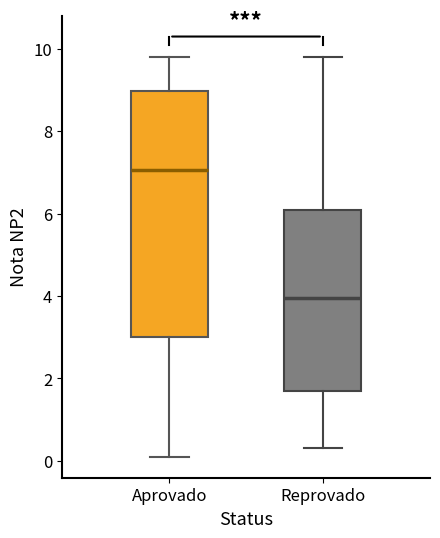

Comparing the boxes themselves (not the whiskers), which one is the tallest?

Aprovado